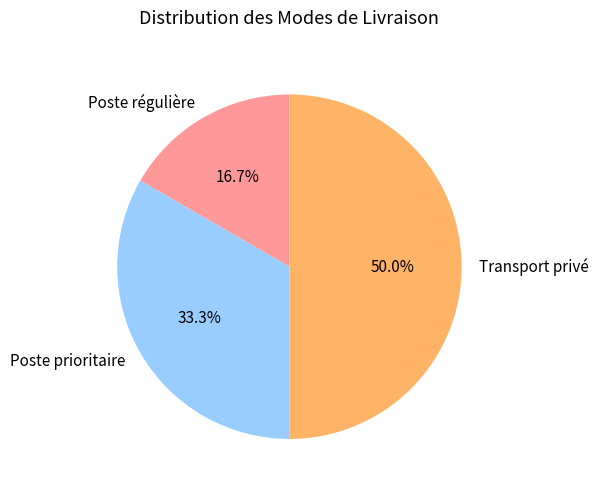

What is the total percentage of Poste régulière and Transport privé?

66.7%